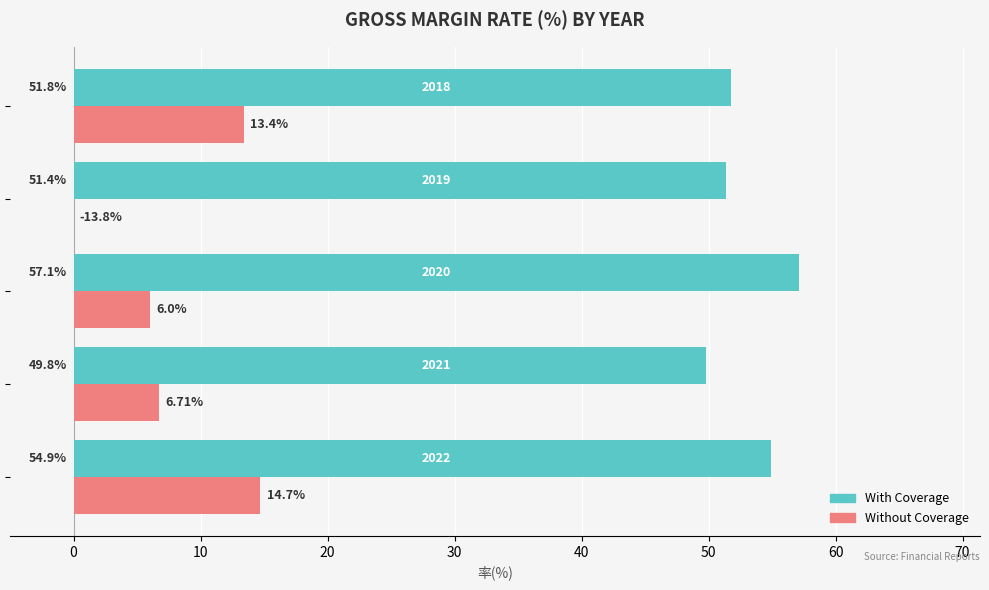

Which series has the largest total across all categories?

With Coverage